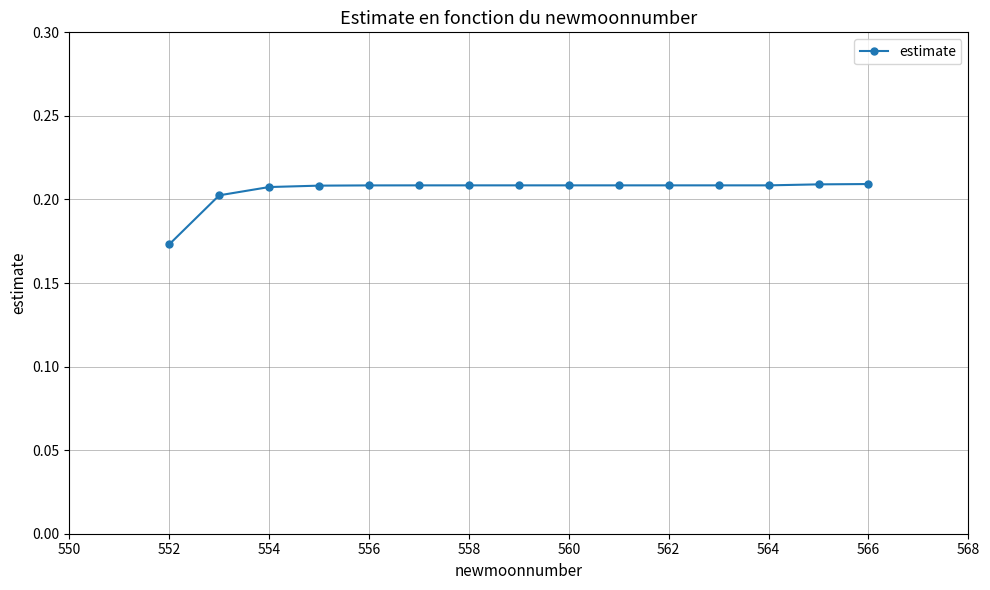

How many values are between 0 and 1?

15